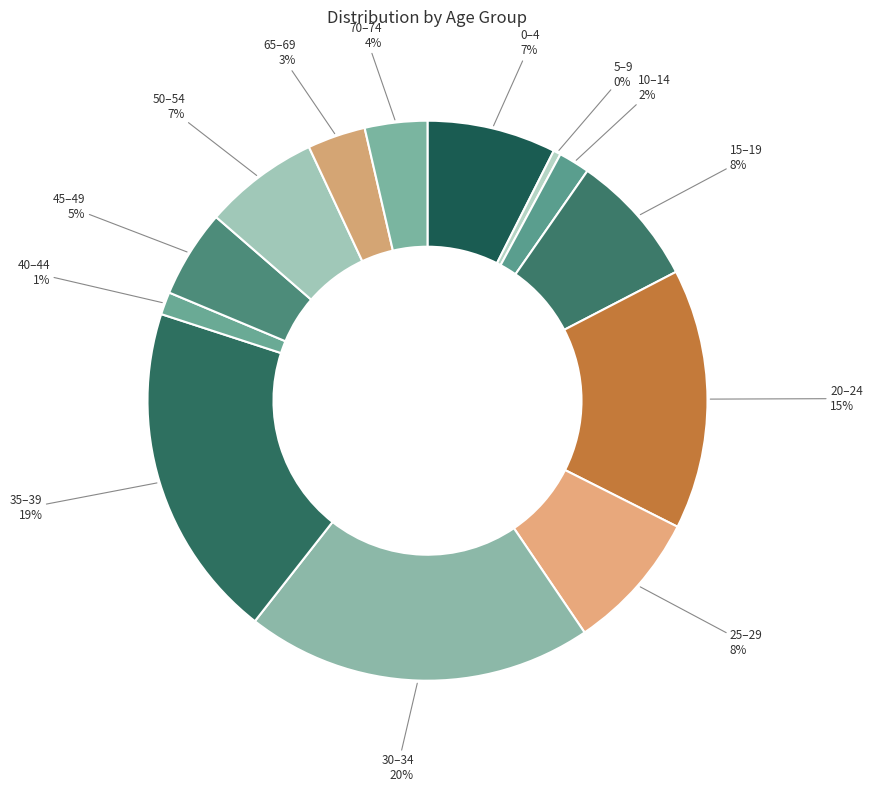

What is the smallest slice in the pie chart?

5–9